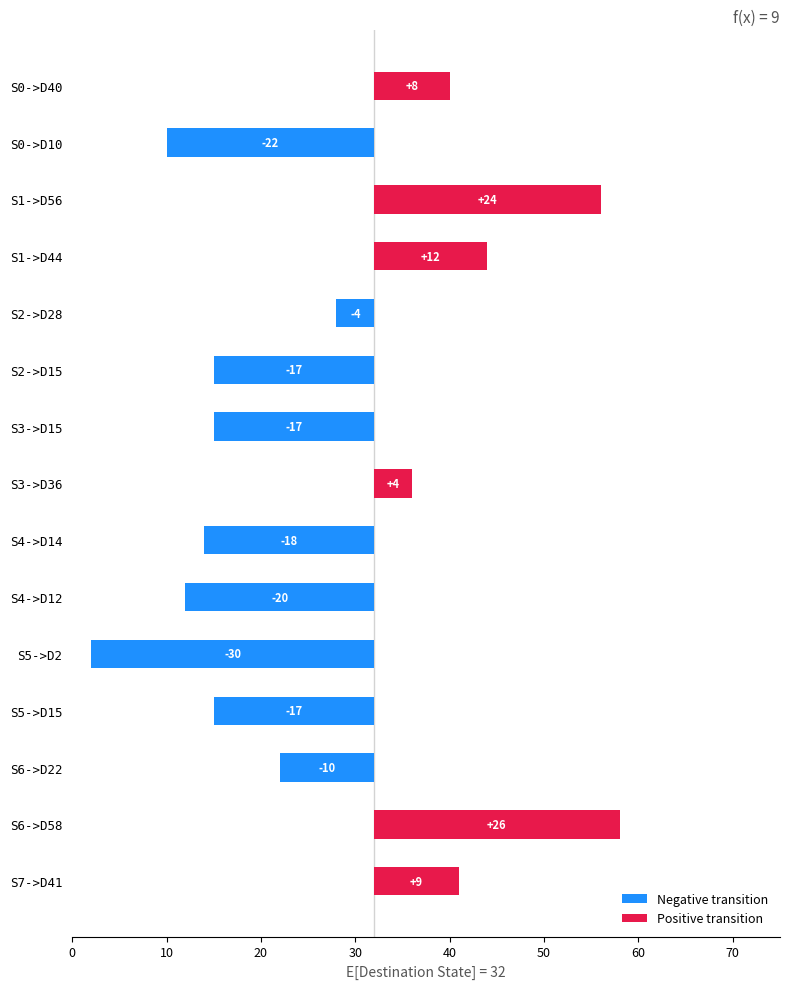

What is the value of the Positive transition bar at the 14th from the left?

26